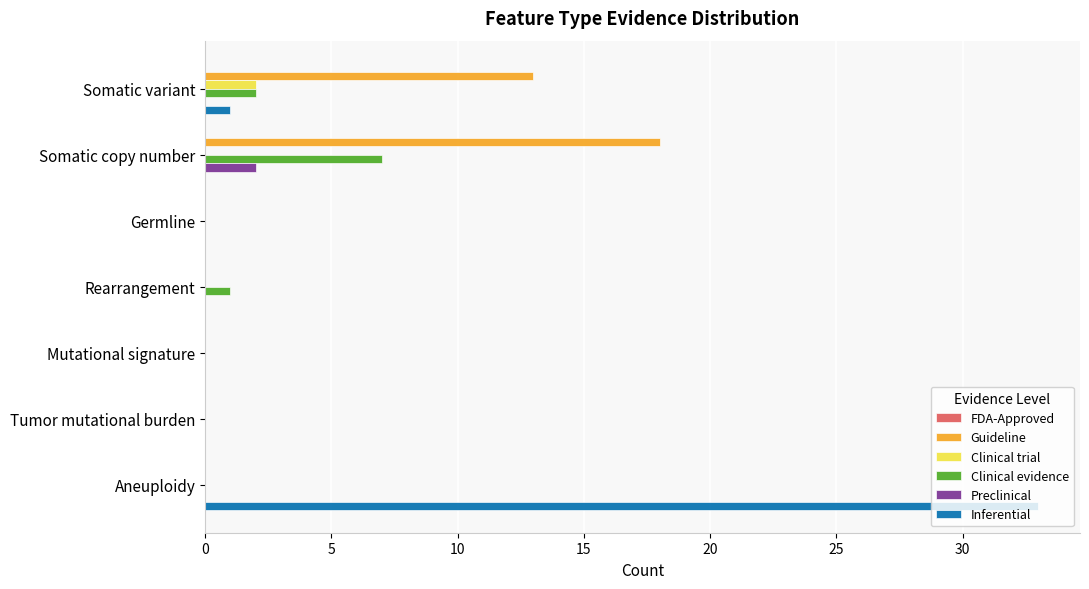

Which series has the largest range (max minus min)?

Inferential